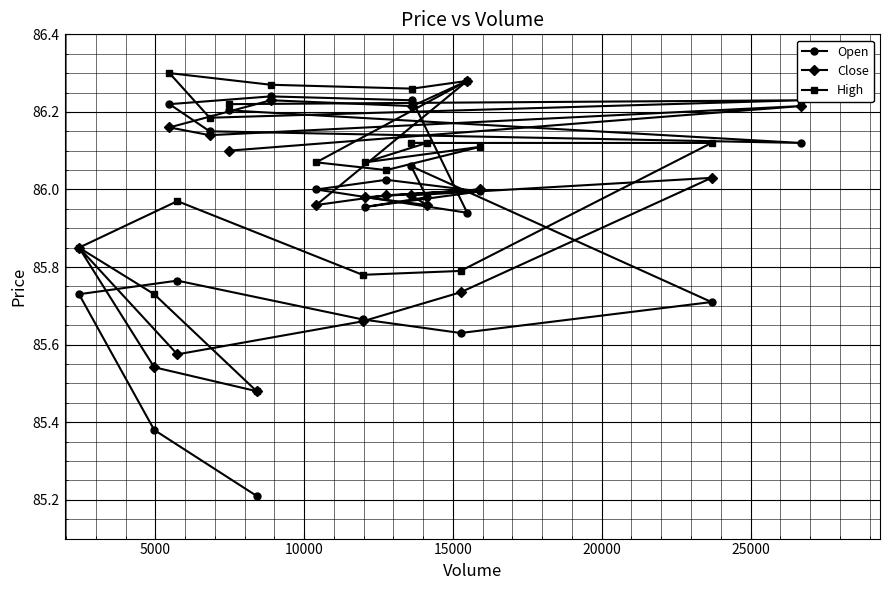

What is the difference between the maximum and minimum values in the High series?

0.8